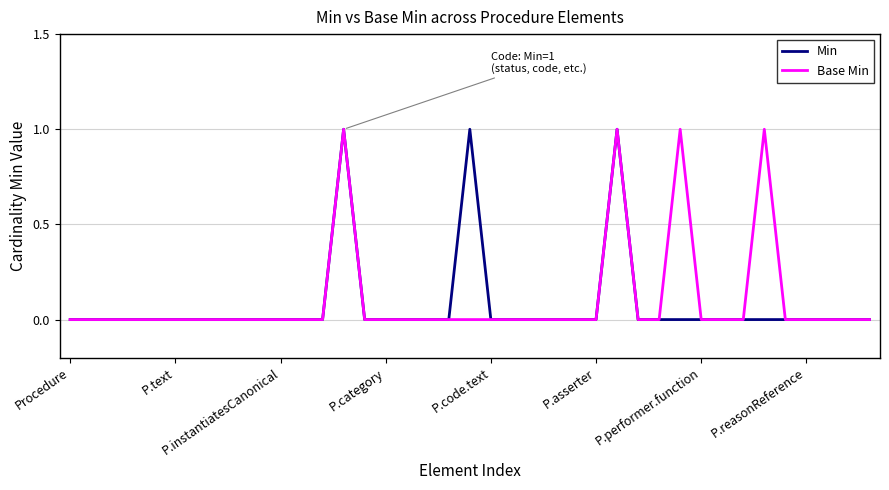

What are all the series names shown in the legend?

Min, Base Min